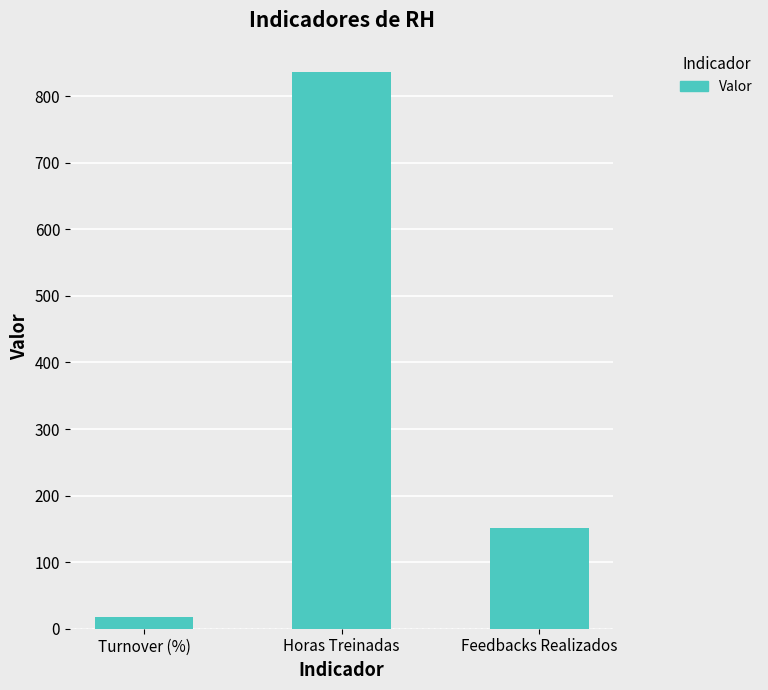

Reading left to right, extract all data points from this chart.

Turnover (%)=17.7	Horas Treinadas=837.0	Feedbacks Realizados=152.0